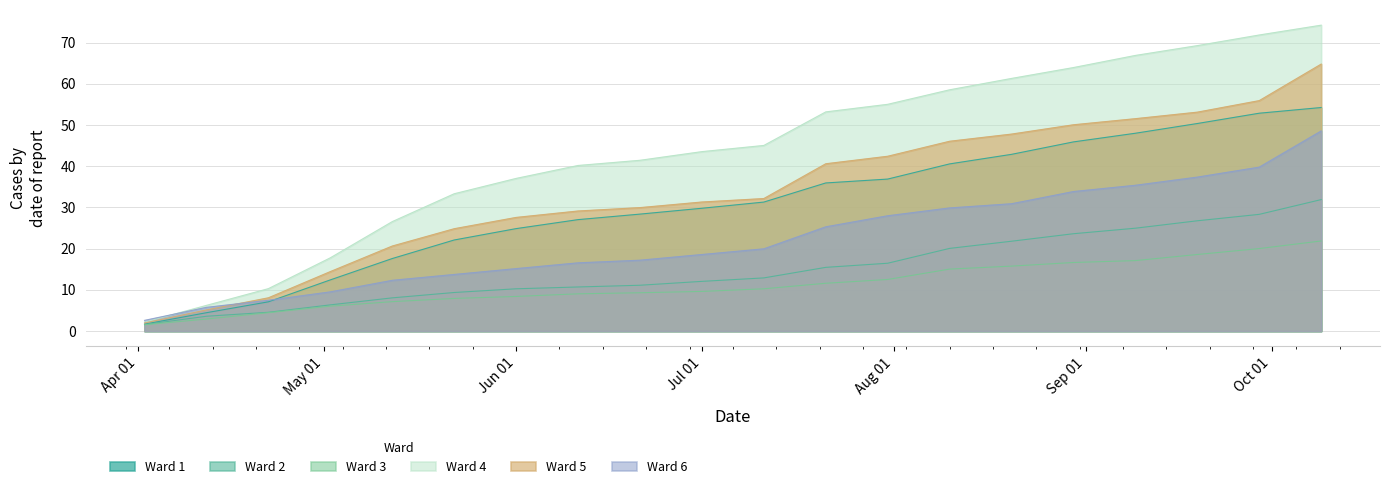

At 2020-07-21, list the series in order from smallest to largest.

Ward 3, Ward 2, Ward 6, Ward 1, Ward 5, Ward 4